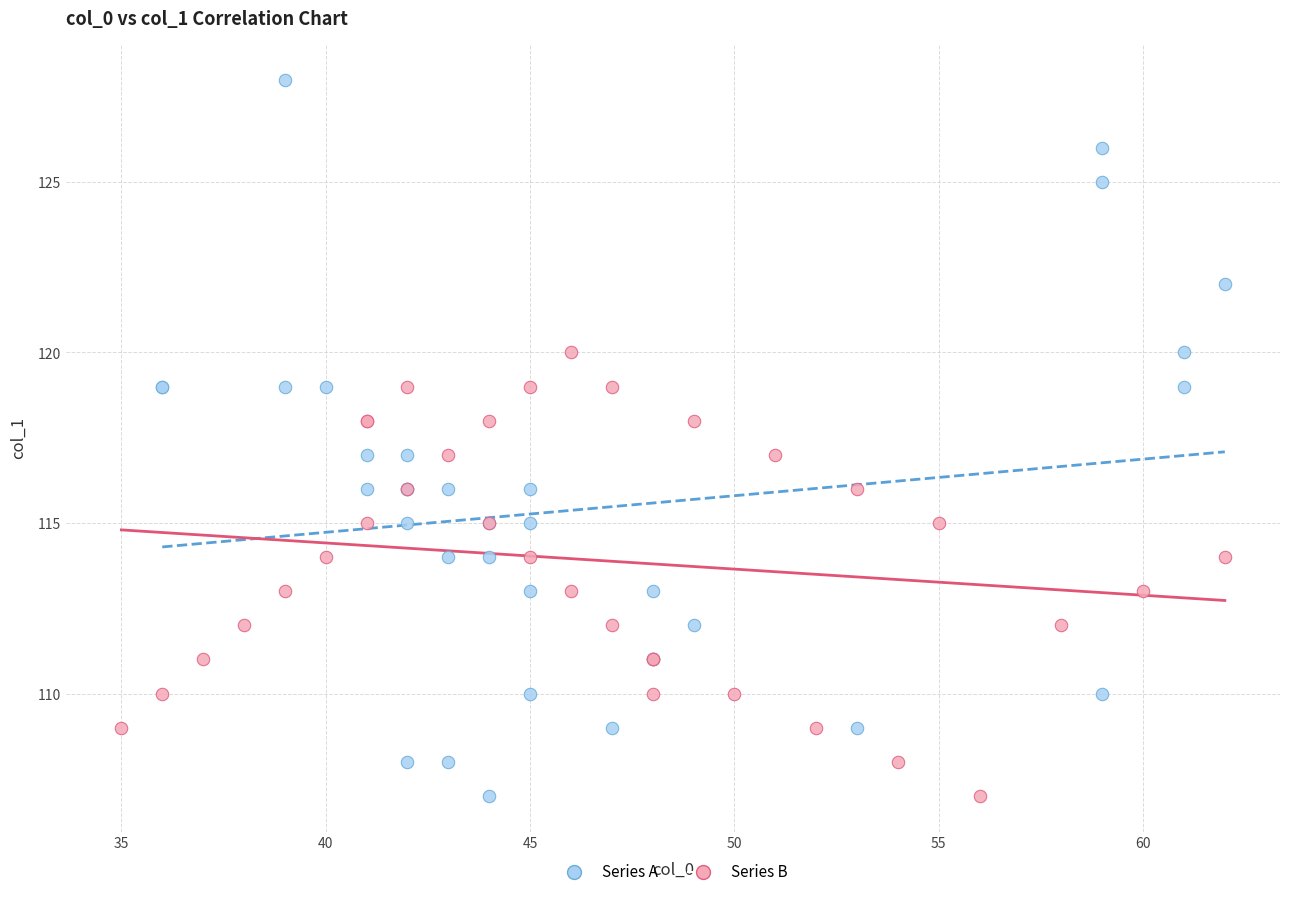

Which series has the largest Y range (max minus min)?

Series A